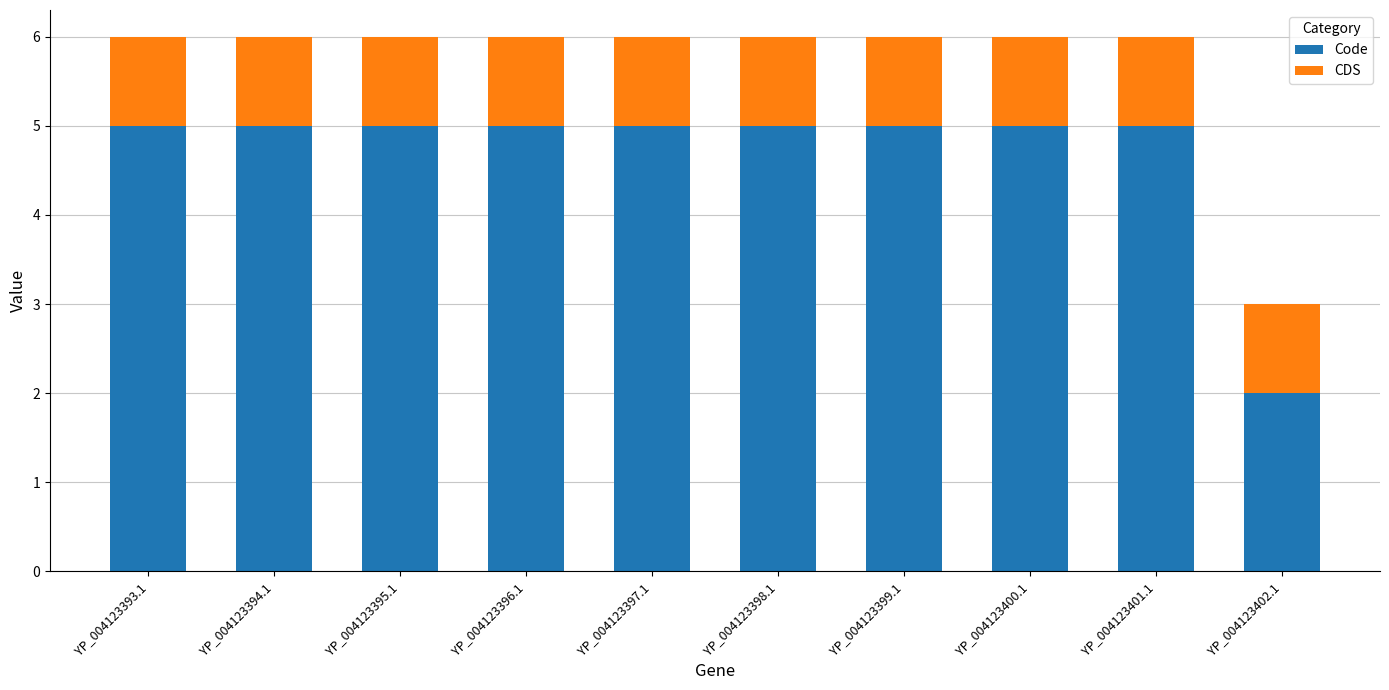

Is it true that Code equals 5 at YP_004123398.1?

True